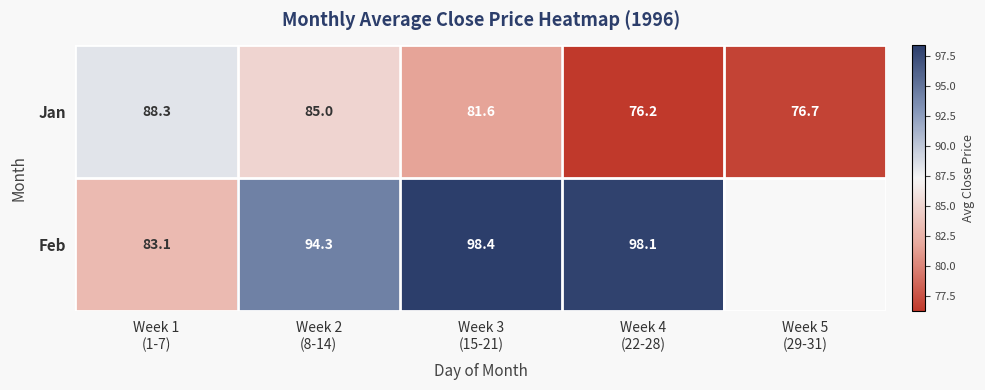

How many data points in Jan are above 81?

3